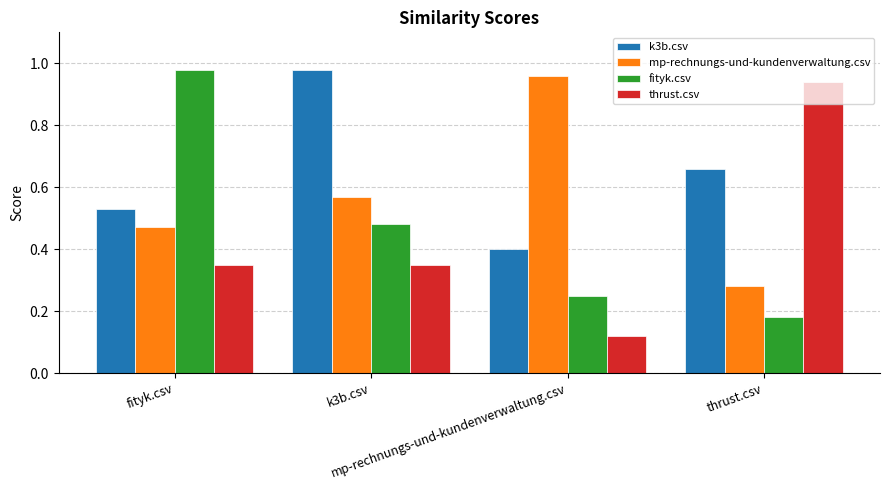

How many bars are there in total?

16